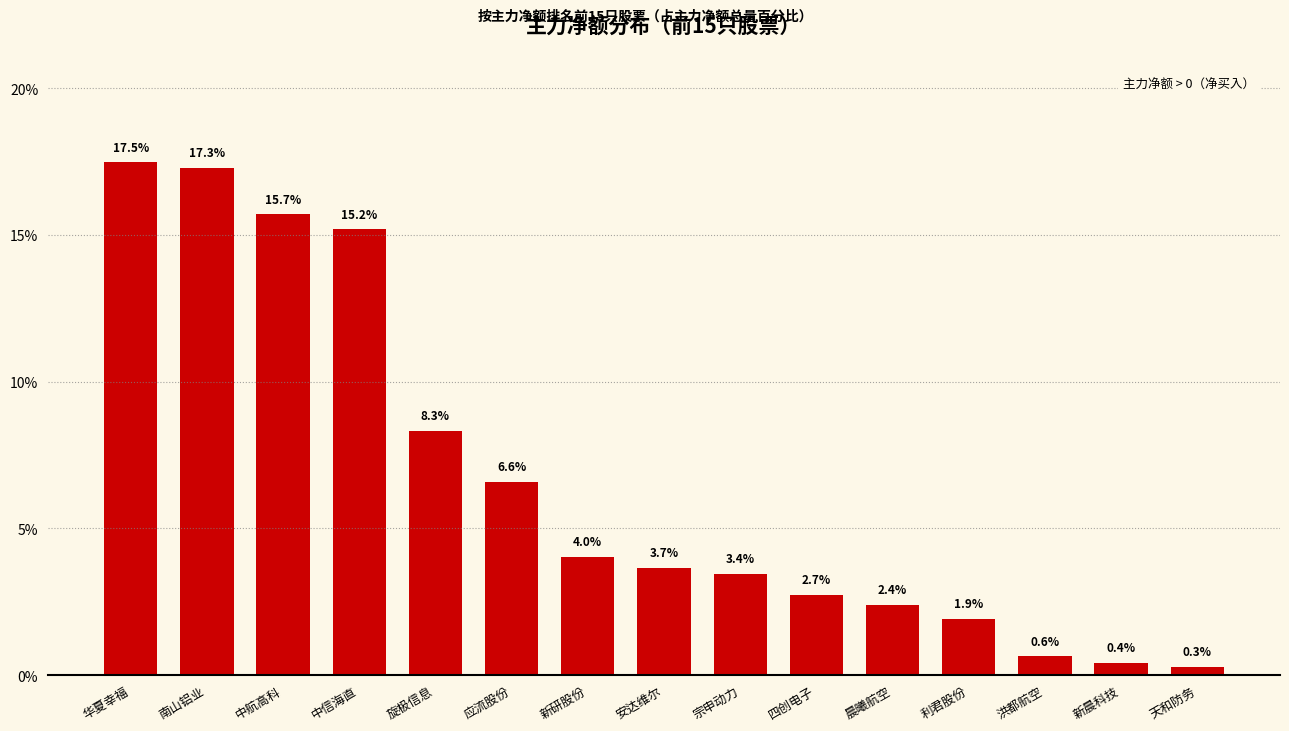

What position from the left is 利君股份?

12